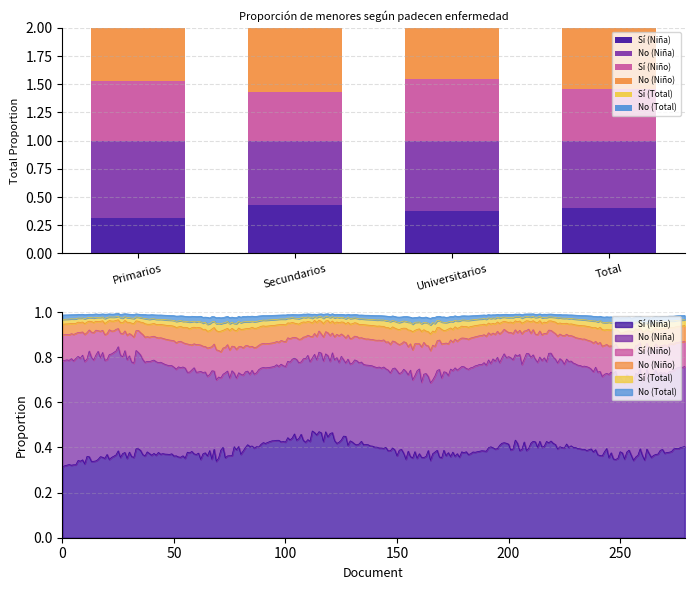

What is the total value across all series at Total?

3.0